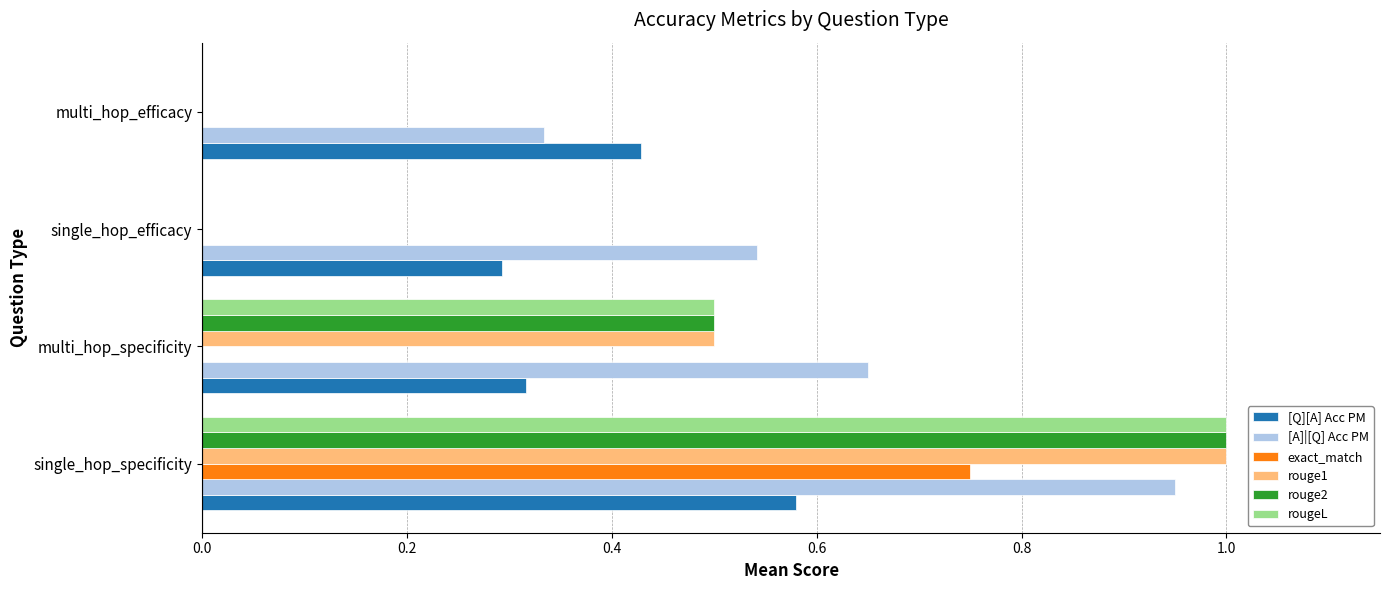

Which series has the largest total across all categories?

[A]|[Q] Acc PM